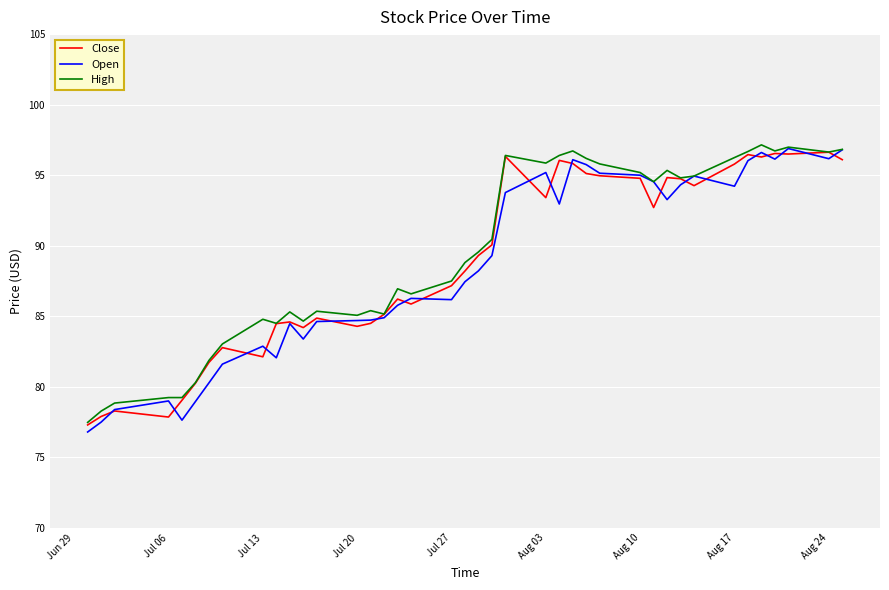

What is the smallest value displayed?

76.8